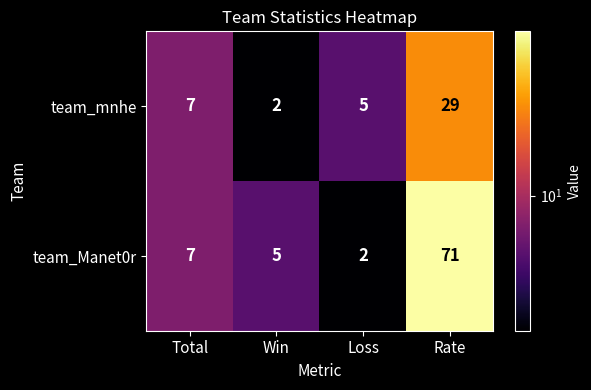

What is the difference between the maximum and second lowest values in the team_mnhe series?

24